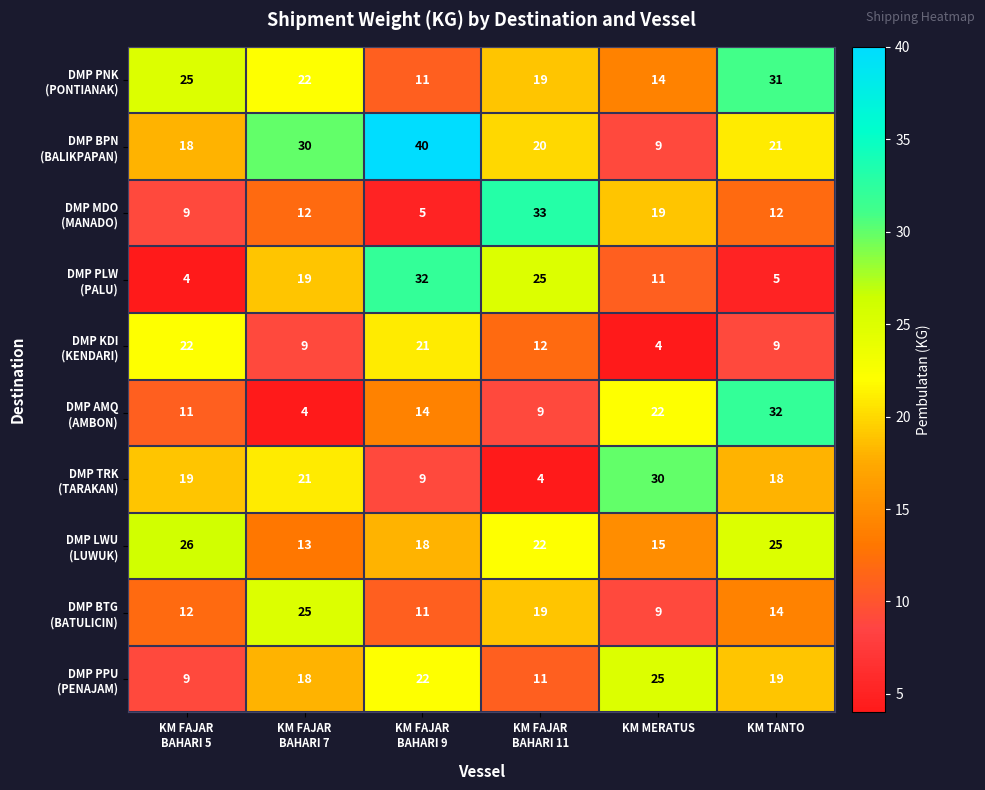

At which category is the sum across all series the highest?

KM TANTO